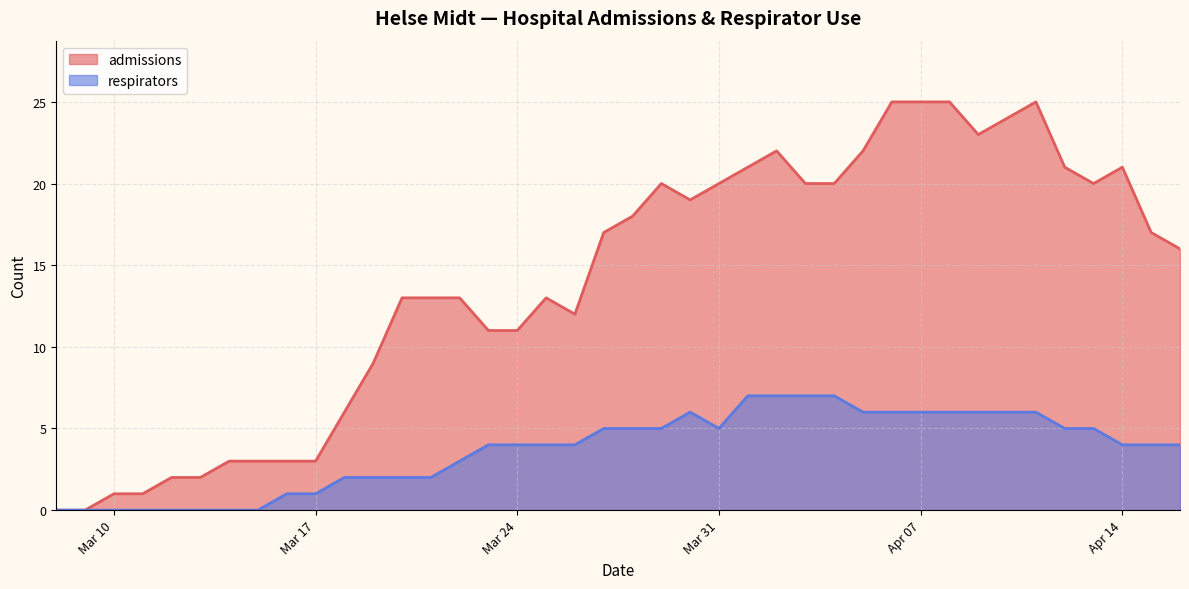

At which label is respirators closest to 3?

2020-03-22